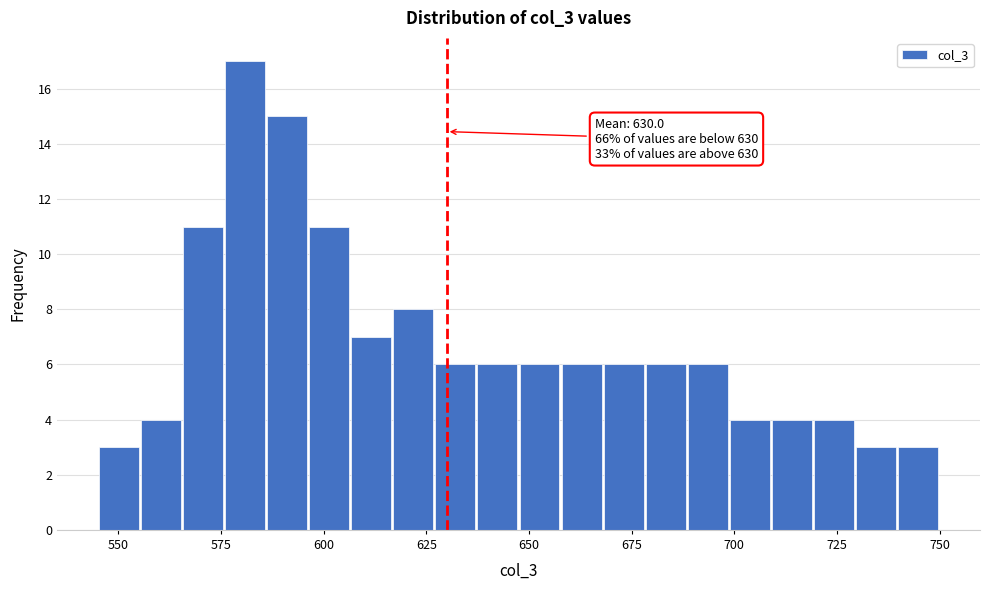

Around what value on the x-axis is the tallest bar? Give the approximate position of its centre, as read against the axis.

580